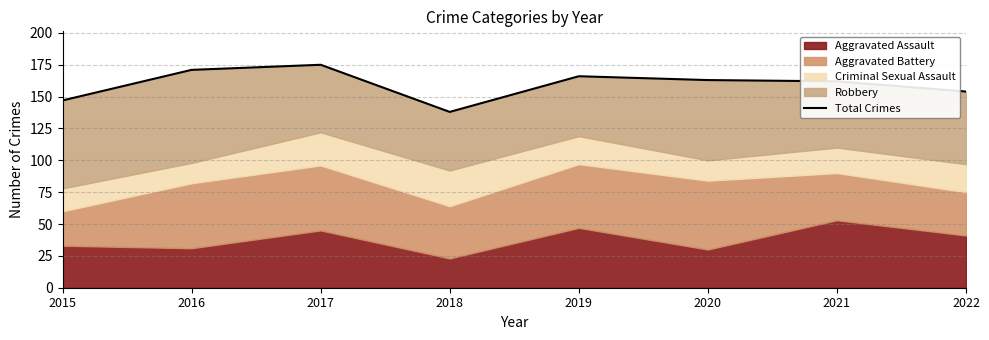

Where is the first local maximum?

2017